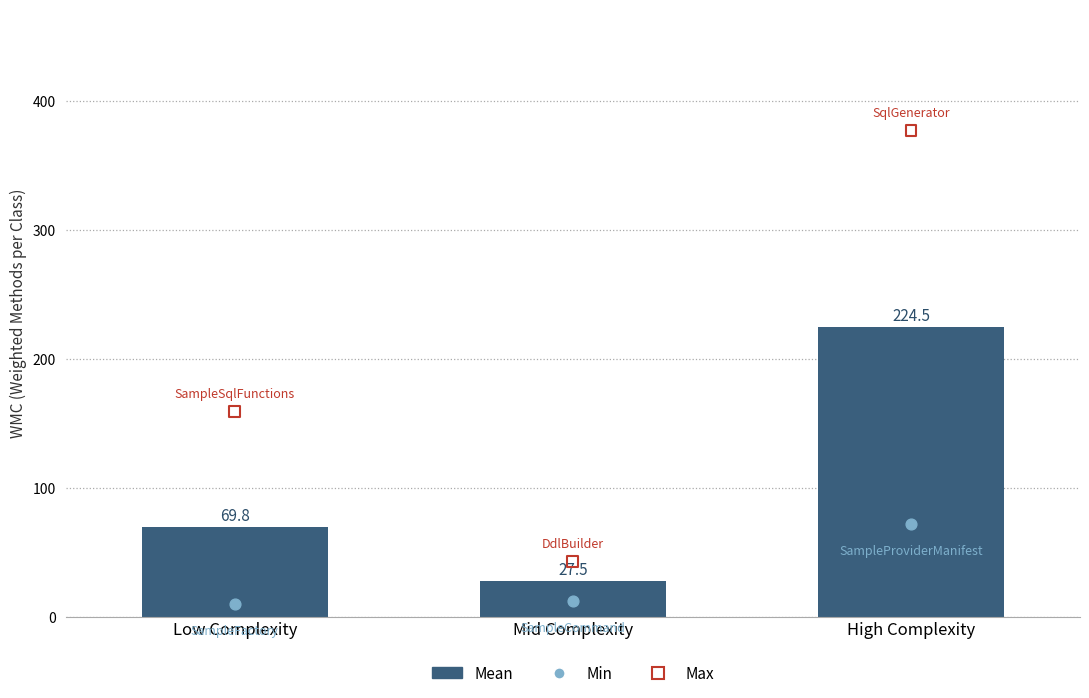

Between High Complexity and Low Complexity, which is larger?

High Complexity